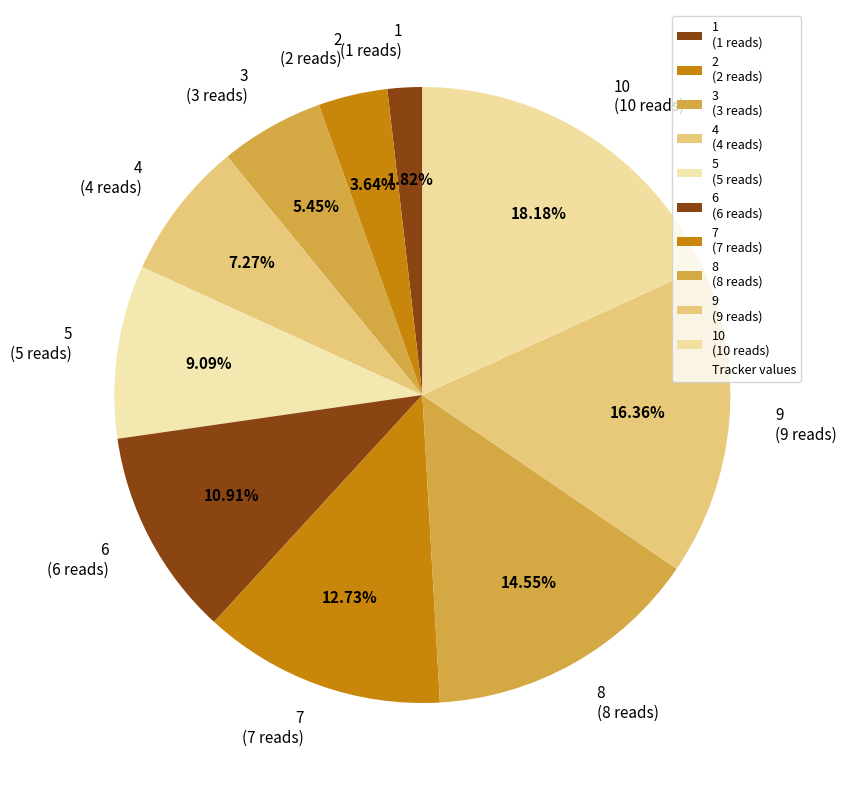

Does 1 (1 reads) represent more than half of the total?

No